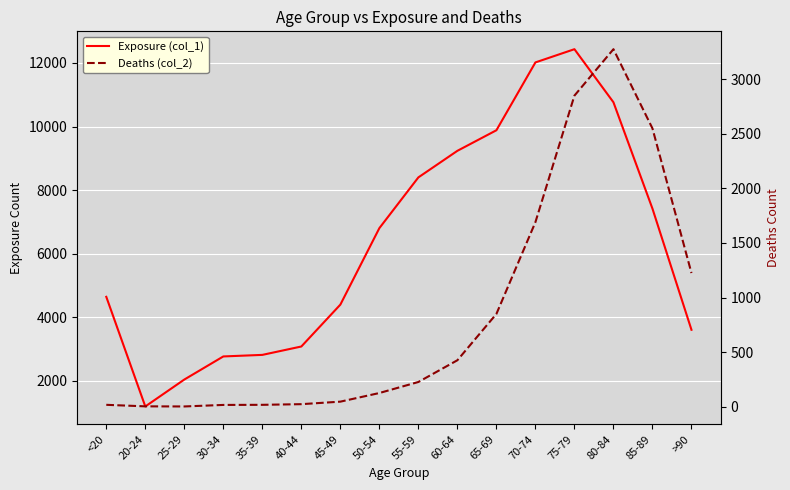

What is the difference between the maximum and minimum values in the Exposure (col_1) series?

11243